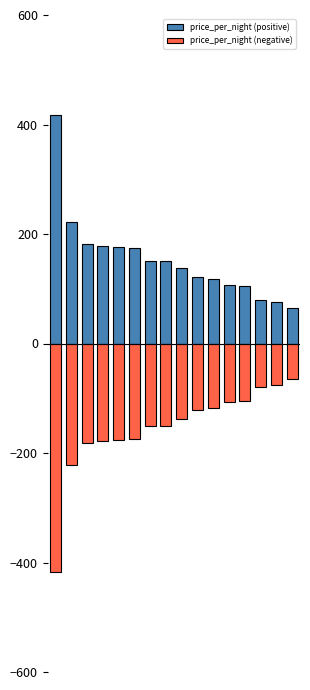

At how many categories does at least one series exceed 294?

1